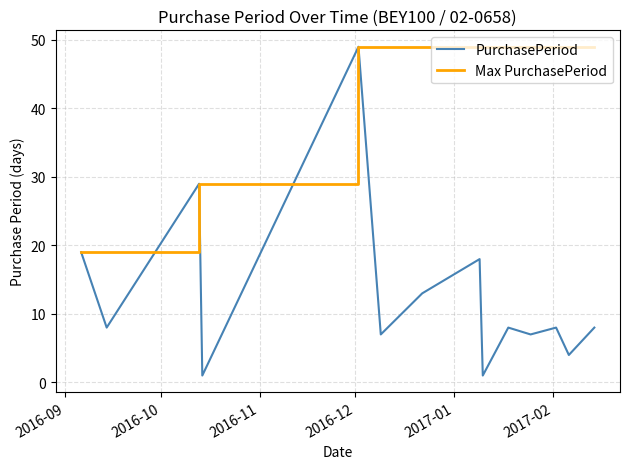

Which series has the largest range (max minus min)?

PurchasePeriod